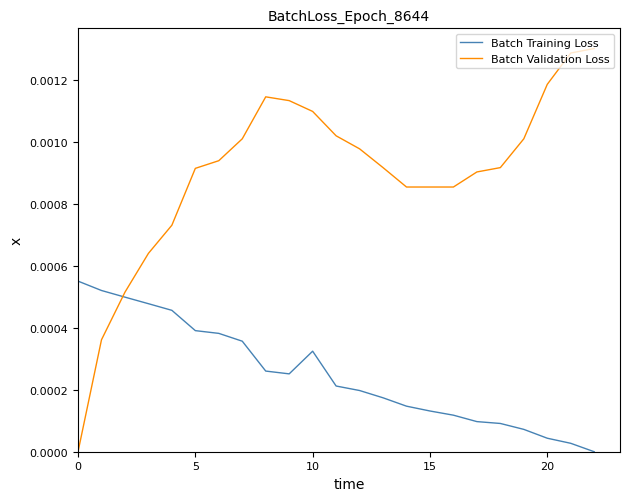

How many positive values does the Batch Validation Loss series have?

22